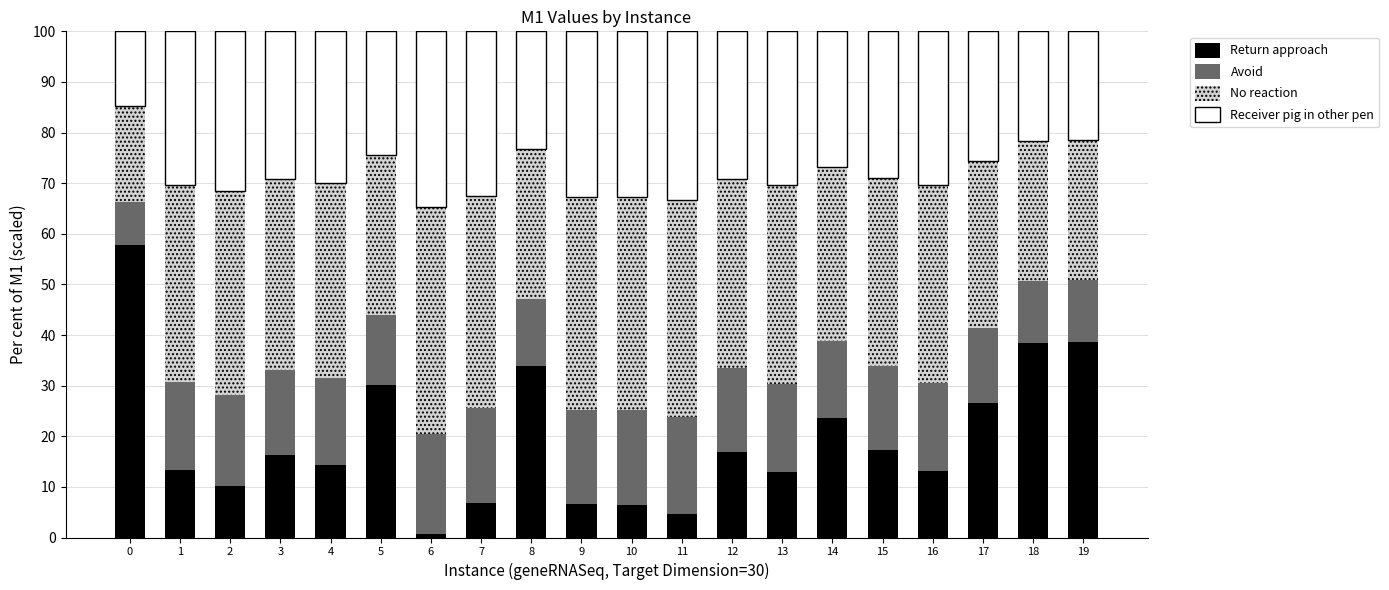

How many categories are shown in the chart?

20